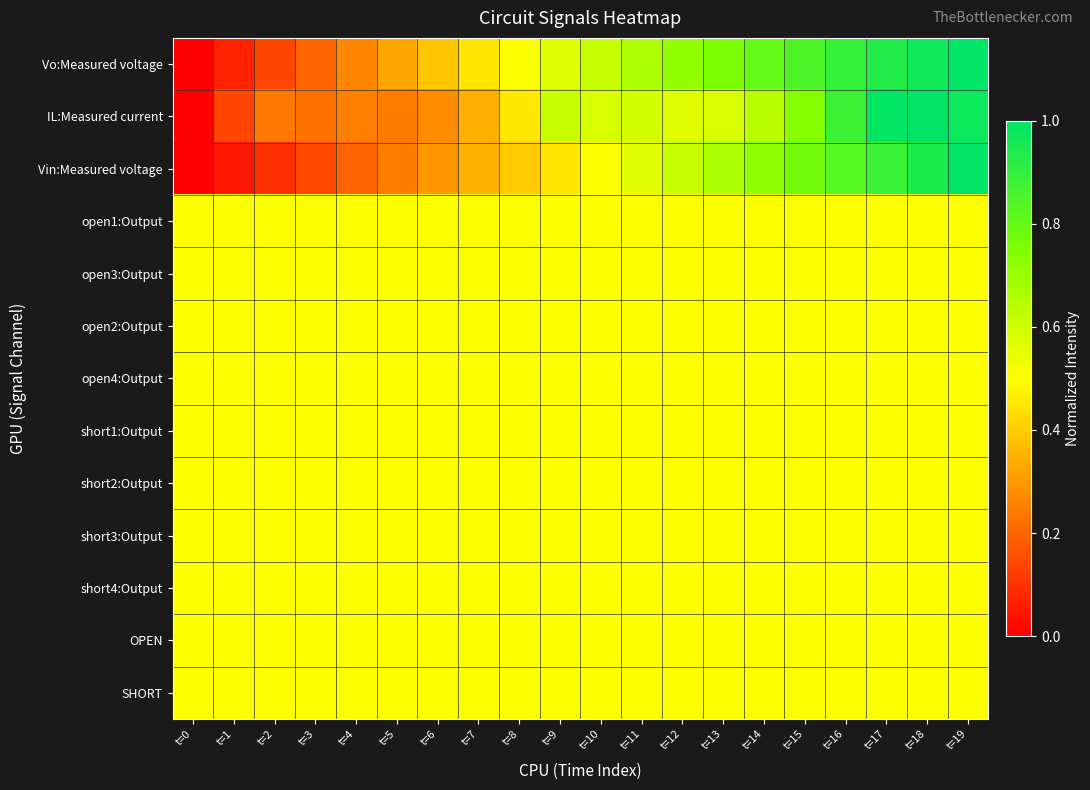

What is the spread (max minus min) of values at t=5?

0.3